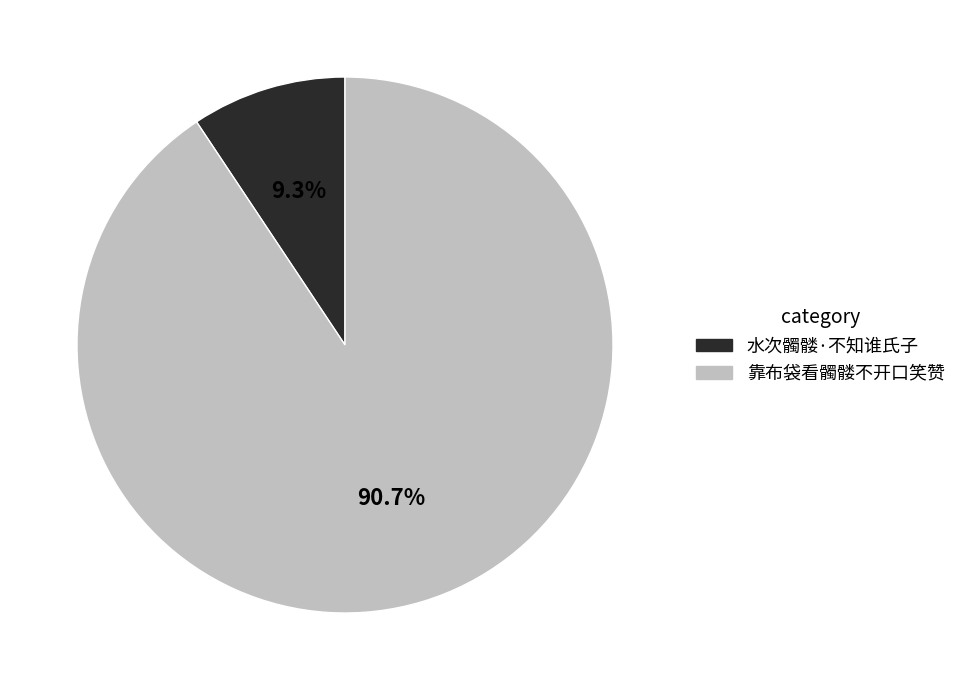

True or false: 靠布袋看髑髅不开口笑赞 accounts for 84% of the total.

False